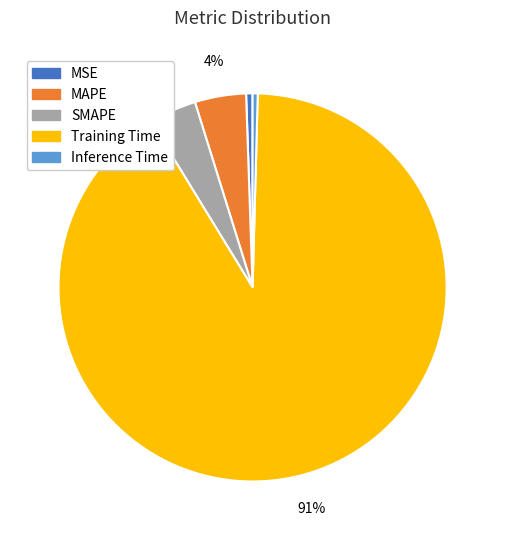

Between Inference Time and Training Time, which is larger?

Training Time